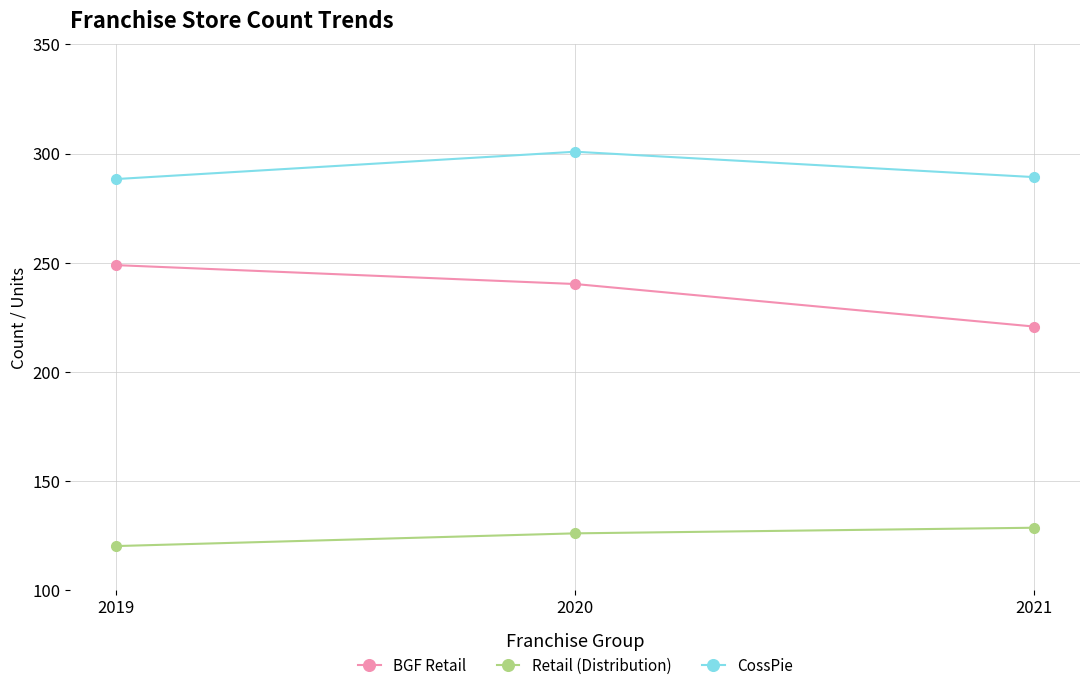

What is the spread (max minus min) of values at 2021?

160.6